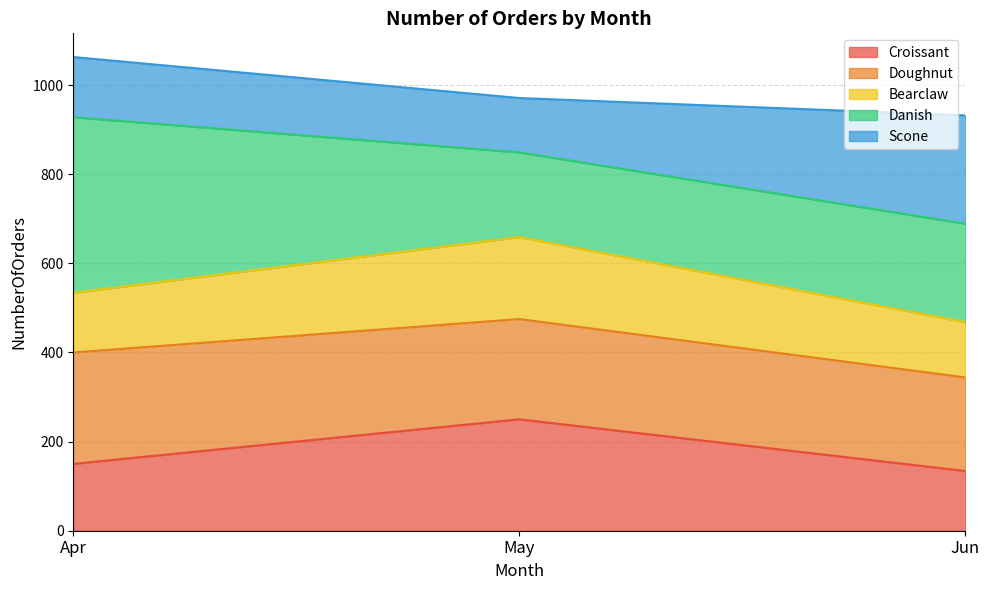

What is the lowest value of the Croissant series?

134